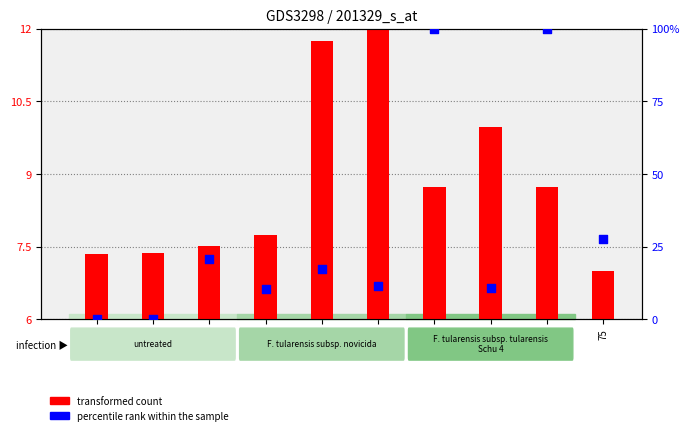

Which series contains the highest Y value?

percentile rank within the sample